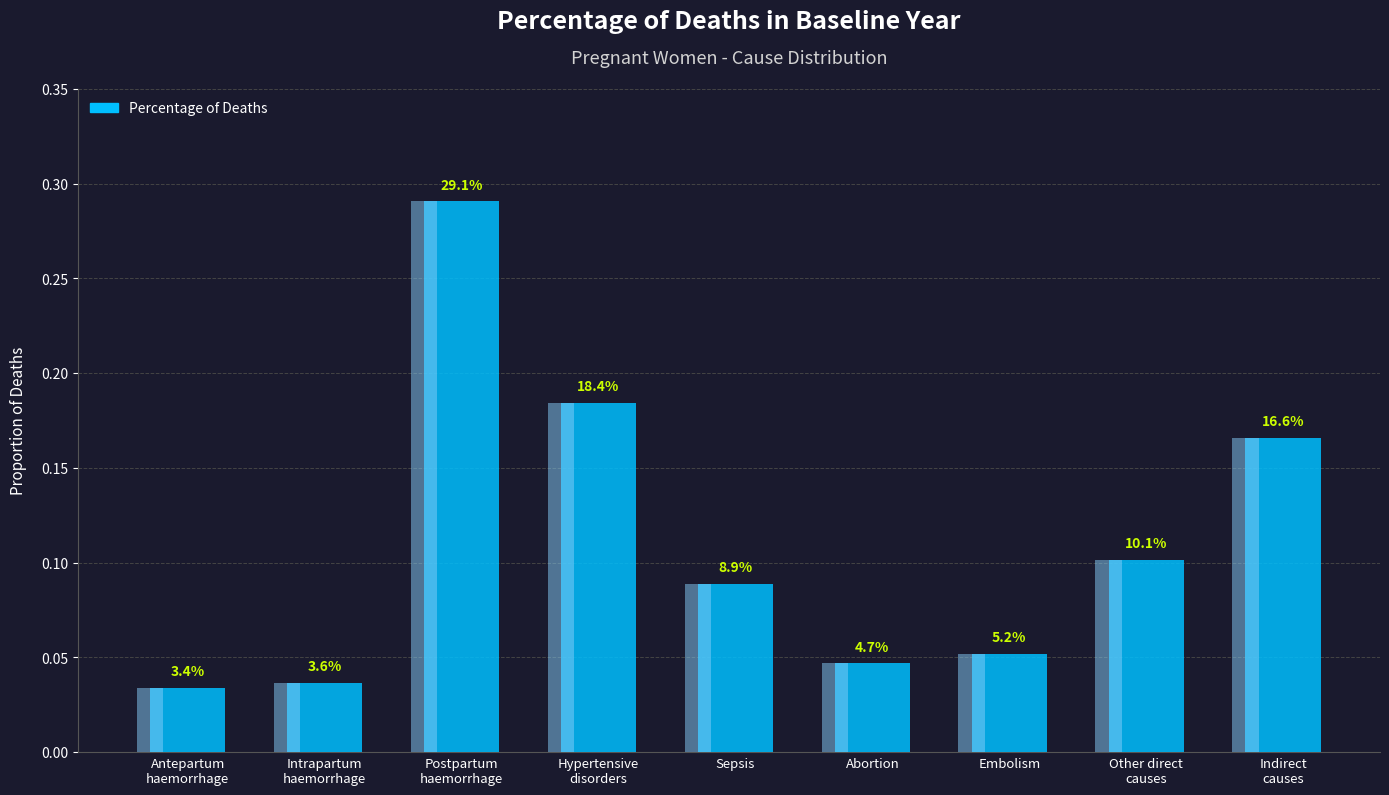

Is it true that the value at Sepsis is 0.1?

False